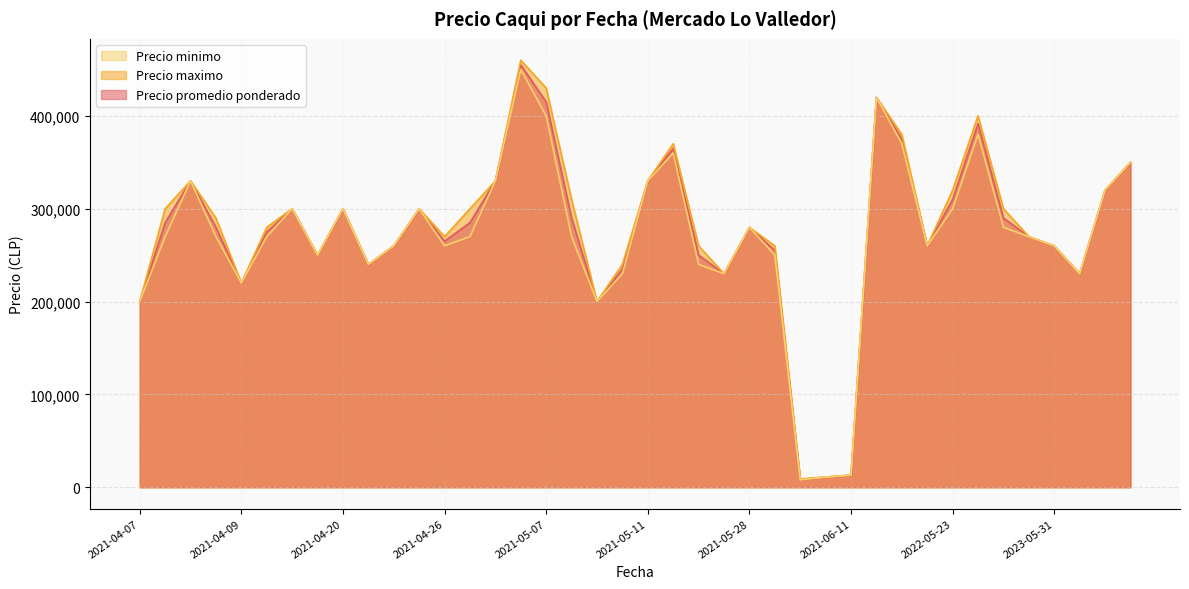

At 2021-04-20, list the series in order from largest to smallest.

Precio promedio ponderado, Precio maximo, Precio minimo